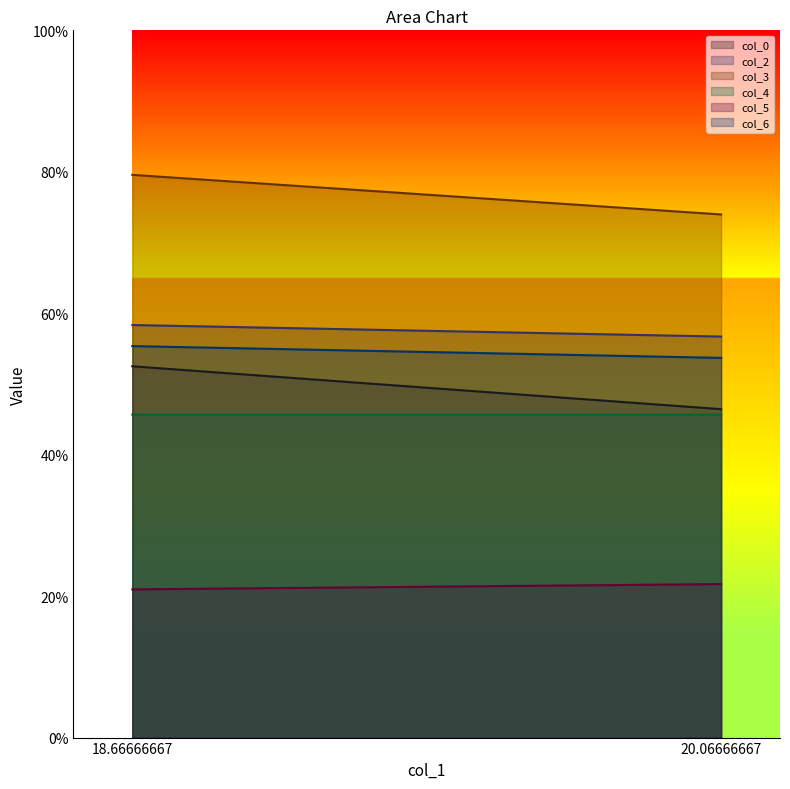

List the series in order of their peak value, lowest first.

col_5, col_4, col_0, col_6, col_2, col_3